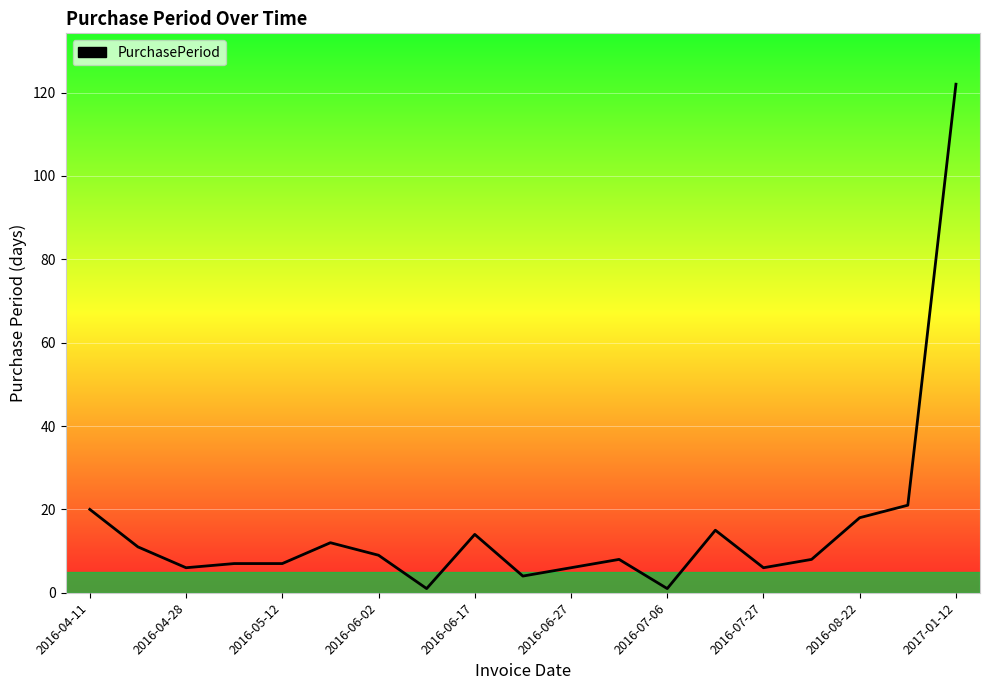

What is the smallest value displayed?

1